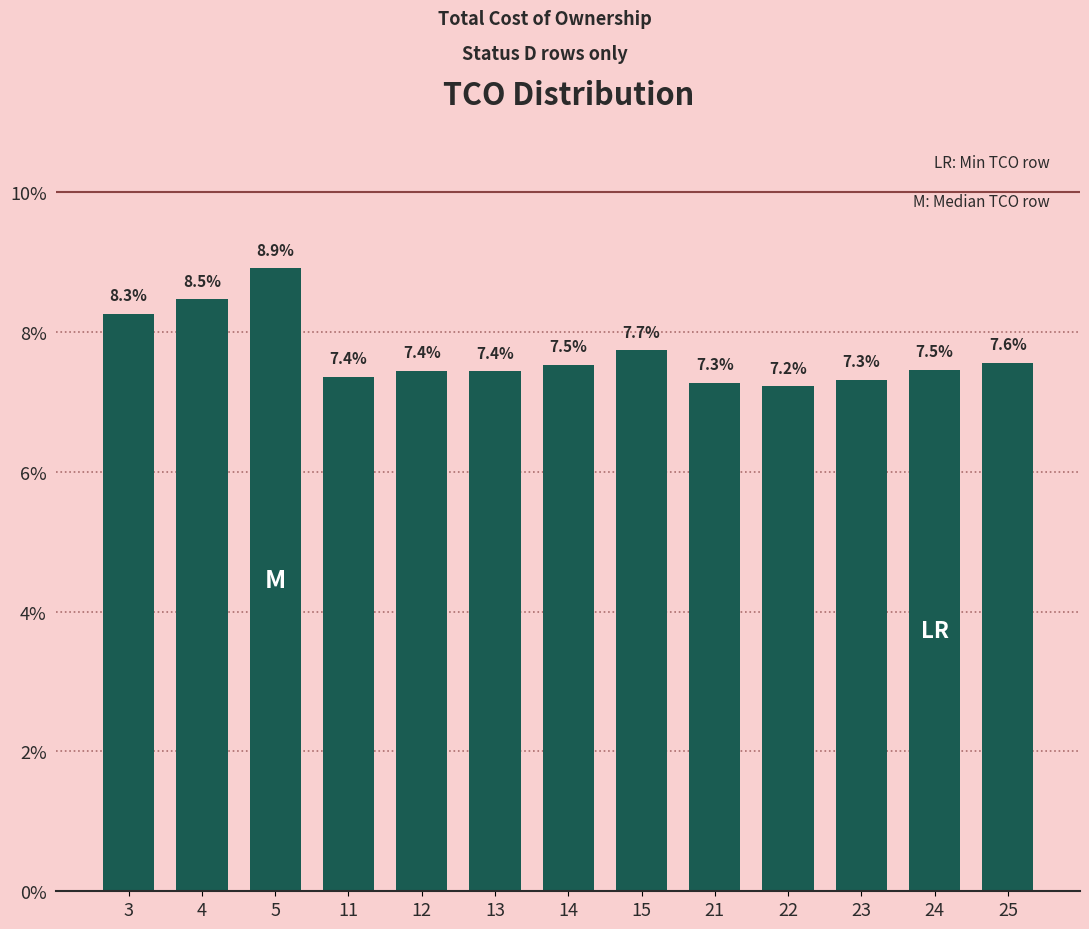

Reading left to right, what are all the values shown in this chart?

3=8.3	4=8.5	5=8.9	11=7.4	12=7.4	13=7.4	14=7.5	15=7.7	21=7.3	22=7.2	23=7.3	24=7.5	25=7.6